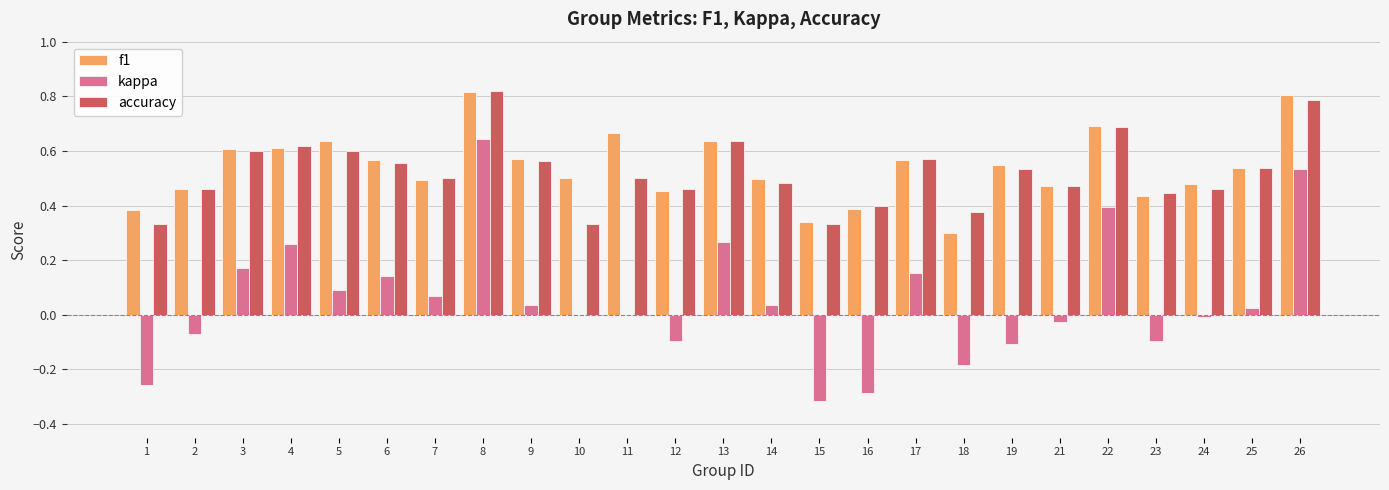

Between 6 and 23, which series saw the biggest shift?

kappa